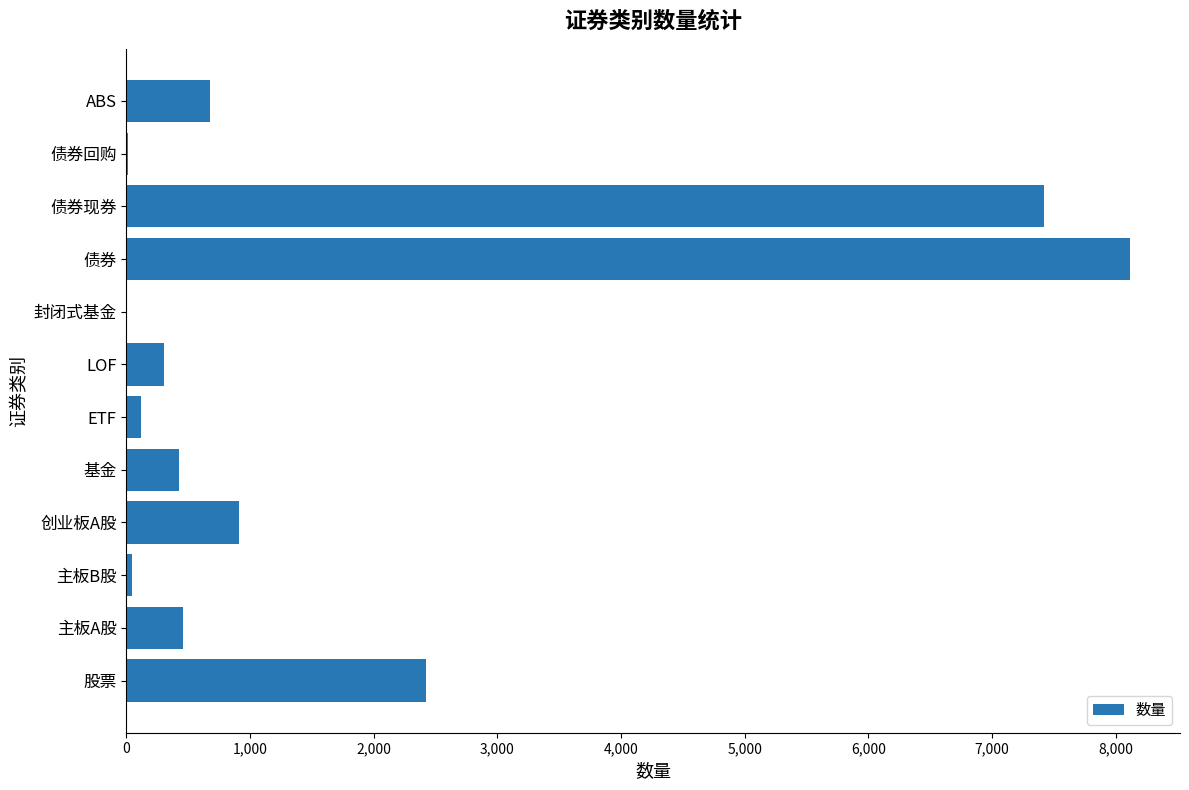

True or false: the data shows 2419 at 股票.

True